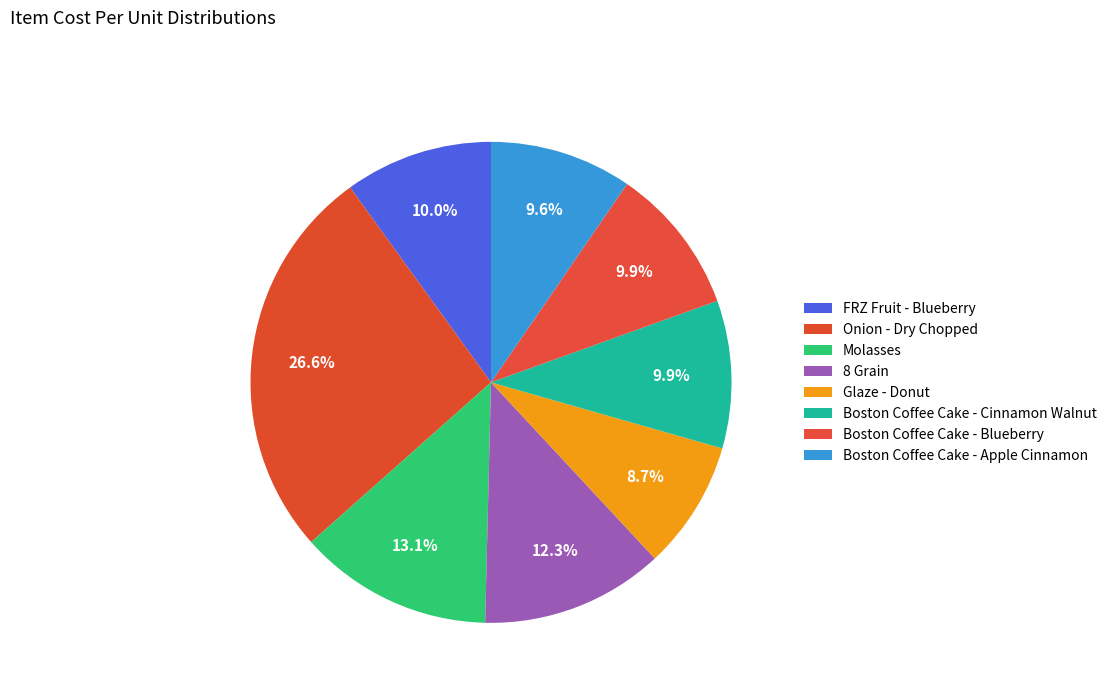

Does Molasses represent more than half of the total?

No